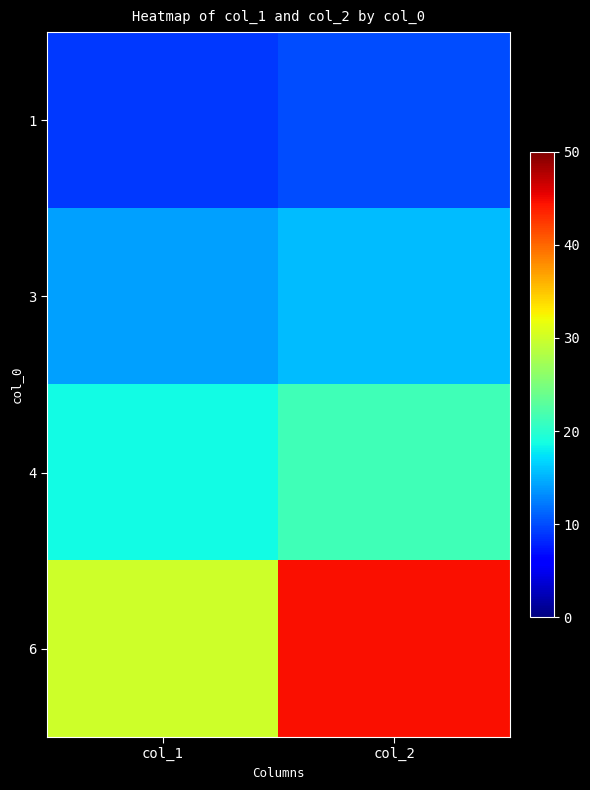

What is the spread (max minus min) of values at col_2?

34.6